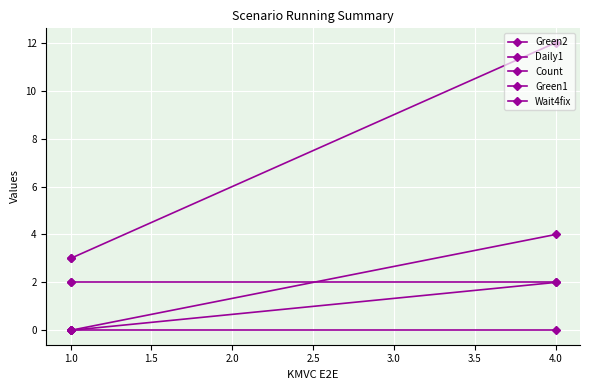

Is it true that Green2 equals -1 at 1.0?

False